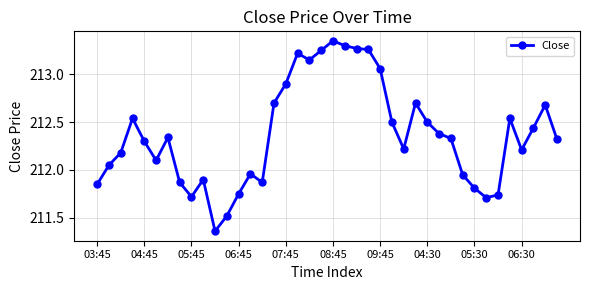

What is the sum of all values?

8494.8